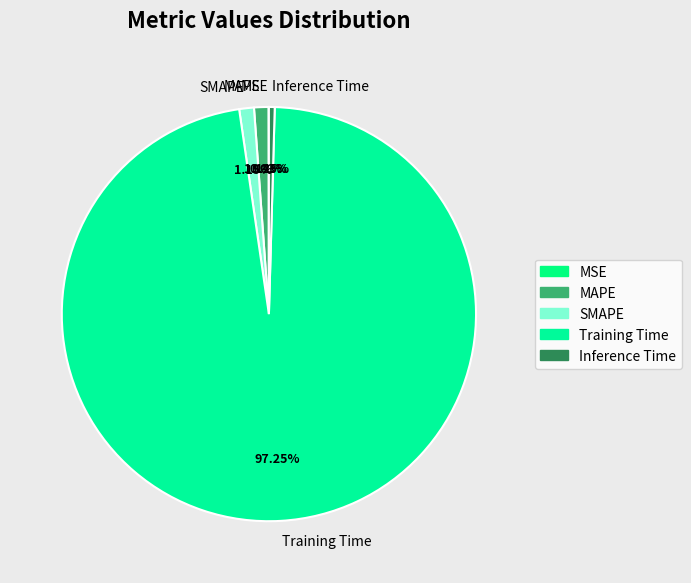

What is the largest slice in the pie chart?

Training Time